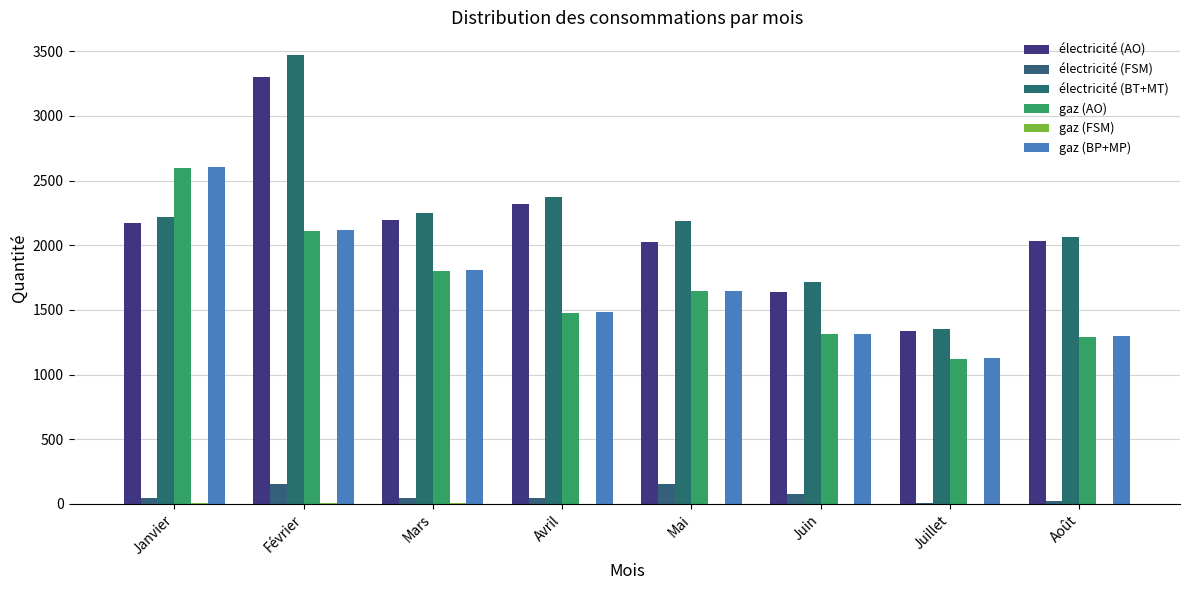

What is the difference between the maximum and minimum values in the gaz (BP+MP) series?

1482